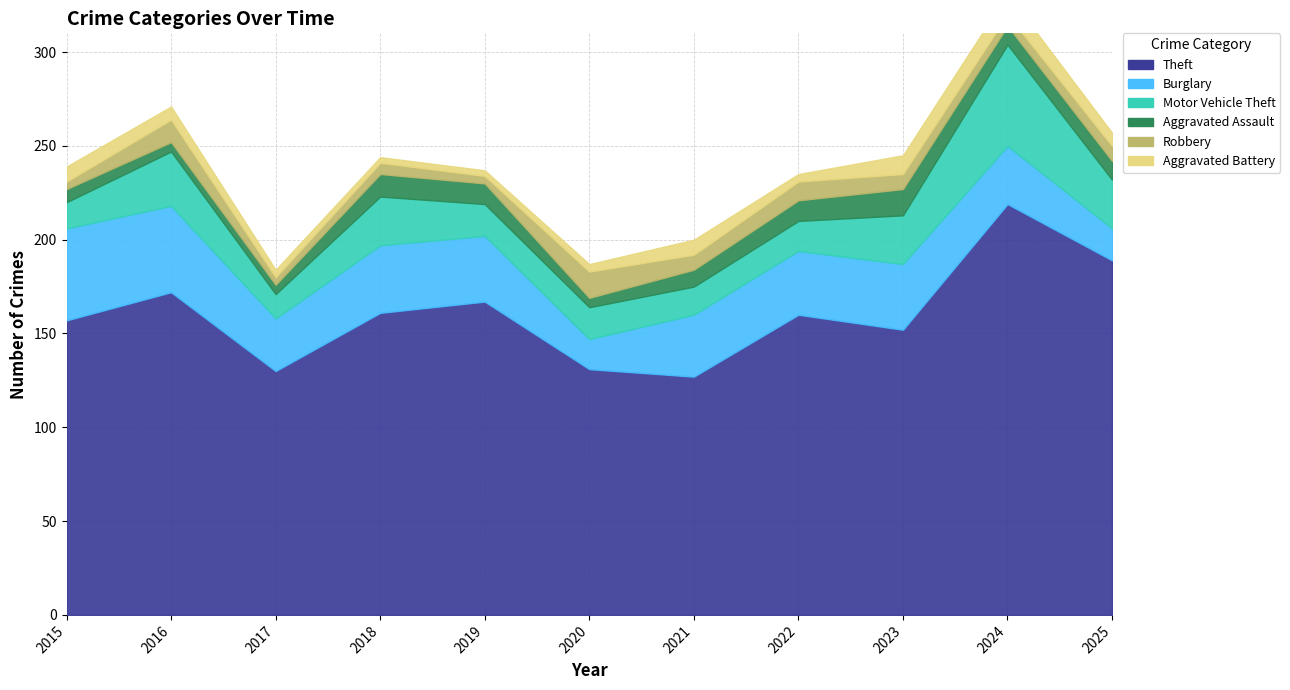

Reading right to left, list all the values displayed in this chart.

Theft: 2025=189	2024=219	2023=152	2022=160	2021=127	2020=131	2019=167	2018=161	2017=130	2016=172	2015=157
Burglary: 2025=17	2024=31	2023=35	2022=34	2021=33	2020=16	2019=35	2018=36	2017=28	2016=46	2015=49
Motor Vehicle Theft: 2025=26	2024=54	2023=26	2022=16	2021=15	2020=17	2019=17	2018=26	2017=13	2016=29	2015=14
Aggravated Assault: 2025=10	2024=10	2023=14	2022=11	2021=9	2020=5	2019=11	2018=12	2017=5	2016=5	2015=7
Robbery: 2025=8	2024=6	2023=8	2022=10	2021=8	2020=14	2019=4	2018=6	2017=4	2016=12	2015=4
Aggravated Battery: 2025=7	2024=11	2023=10	2022=4	2021=8	2020=4	2019=3	2018=3	2017=4	2016=7	2015=8